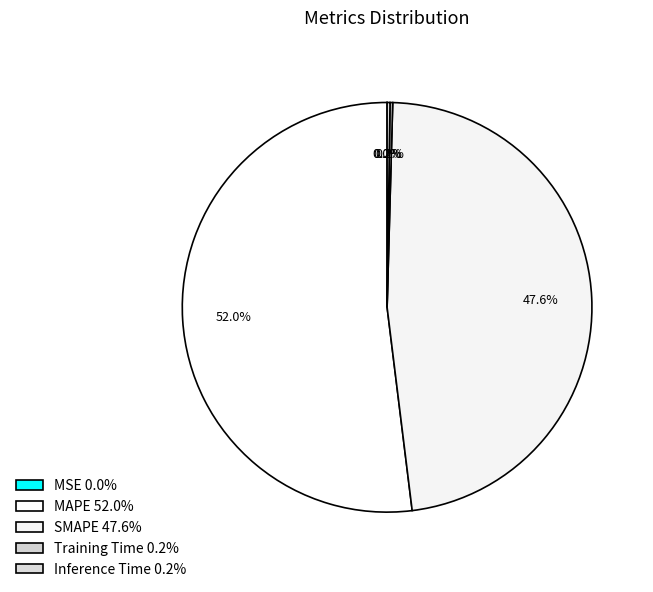

True or false: Inference Time accounts for 0% of the total.

True